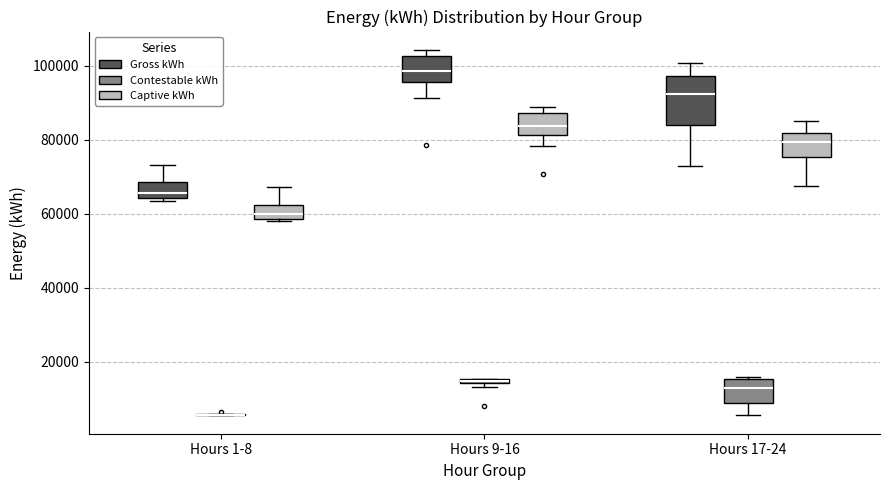

Which box is the tallest, from its lower edge to its upper edge?

Hours 17-24 (Gross kWh)